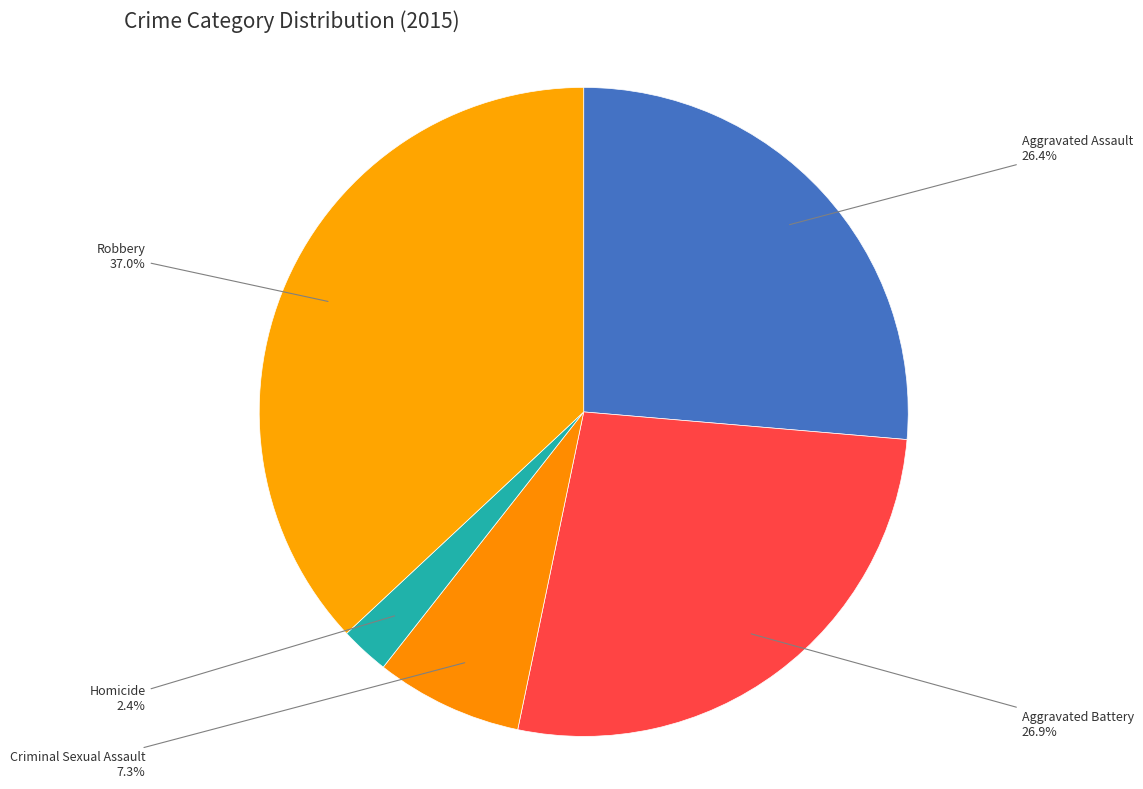

To the nearest percent, what percentage of the pie is Aggravated Assault?

26%